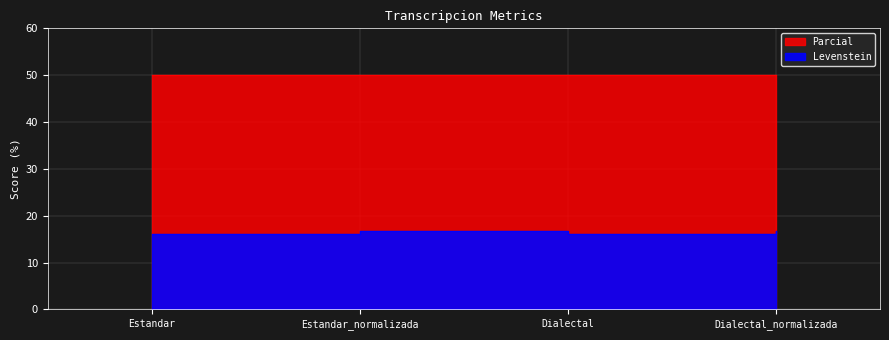

What is the sum of all values?

65.6